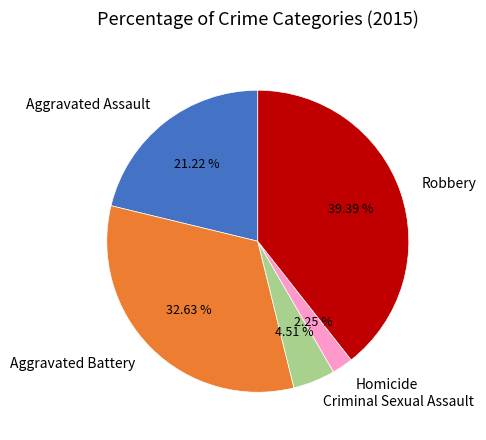

To the nearest percent, what portion does Aggravated Battery represent?

33%